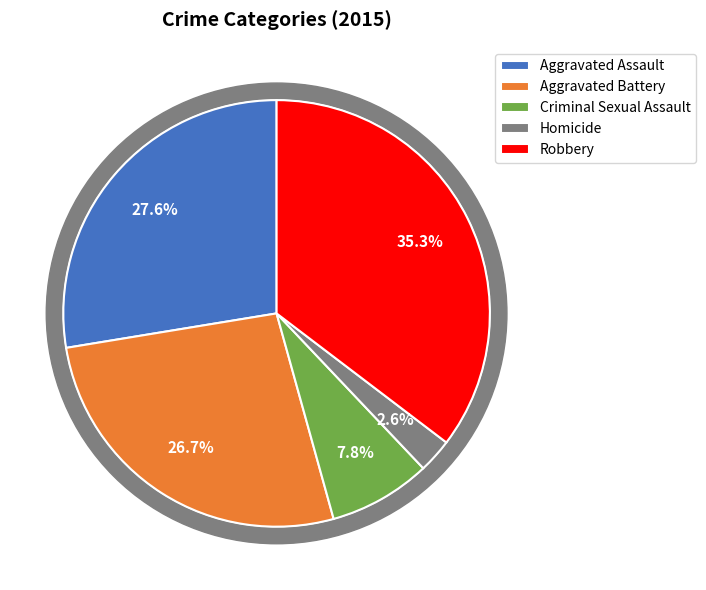

To the nearest percent, what is the difference between the largest and smallest slice percentages?

33%